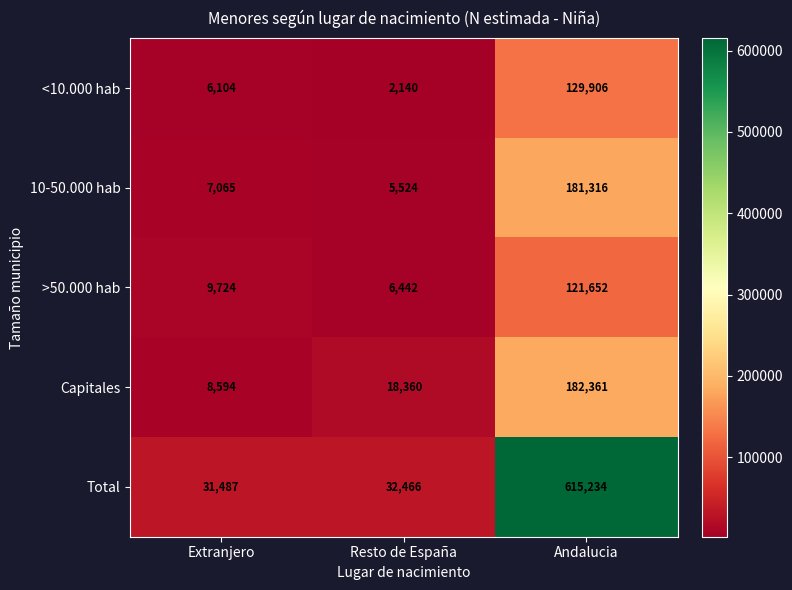

At which label is >50.000 hab closest to 64047?

Extranjero